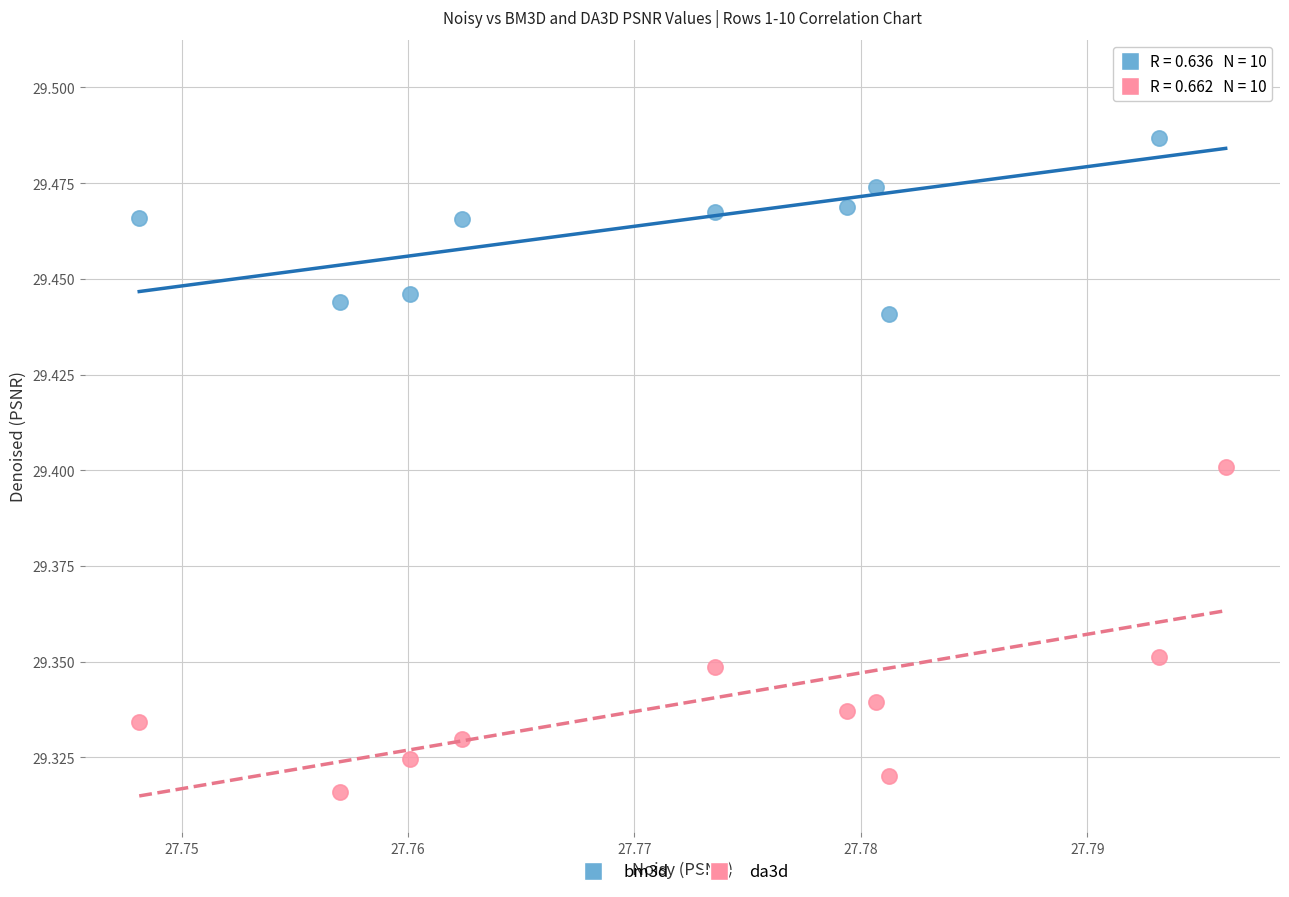

Which series reaches the minimum Y coordinate?

da3d